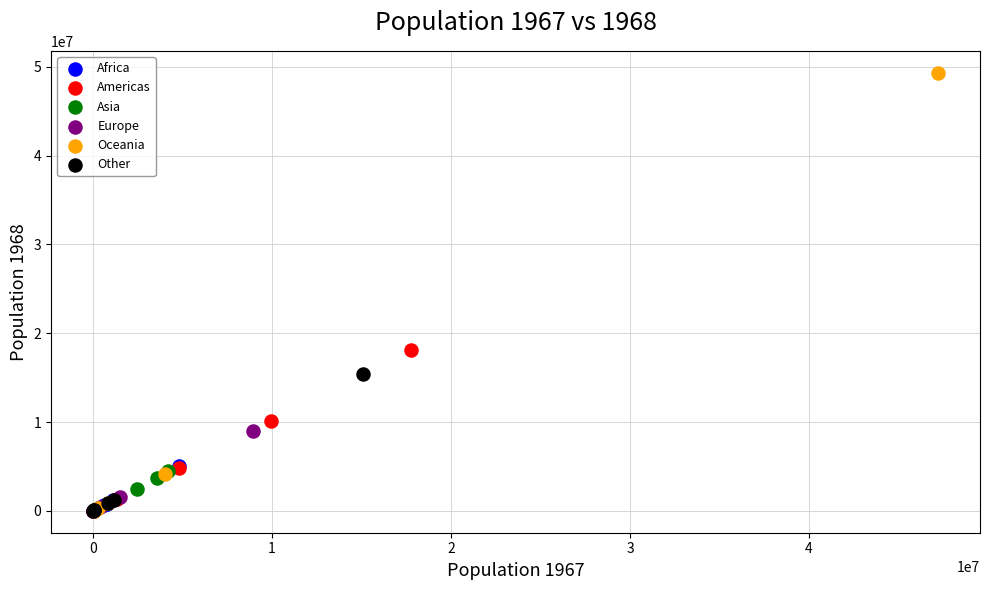

Which series has the largest Y range (max minus min)?

Oceania